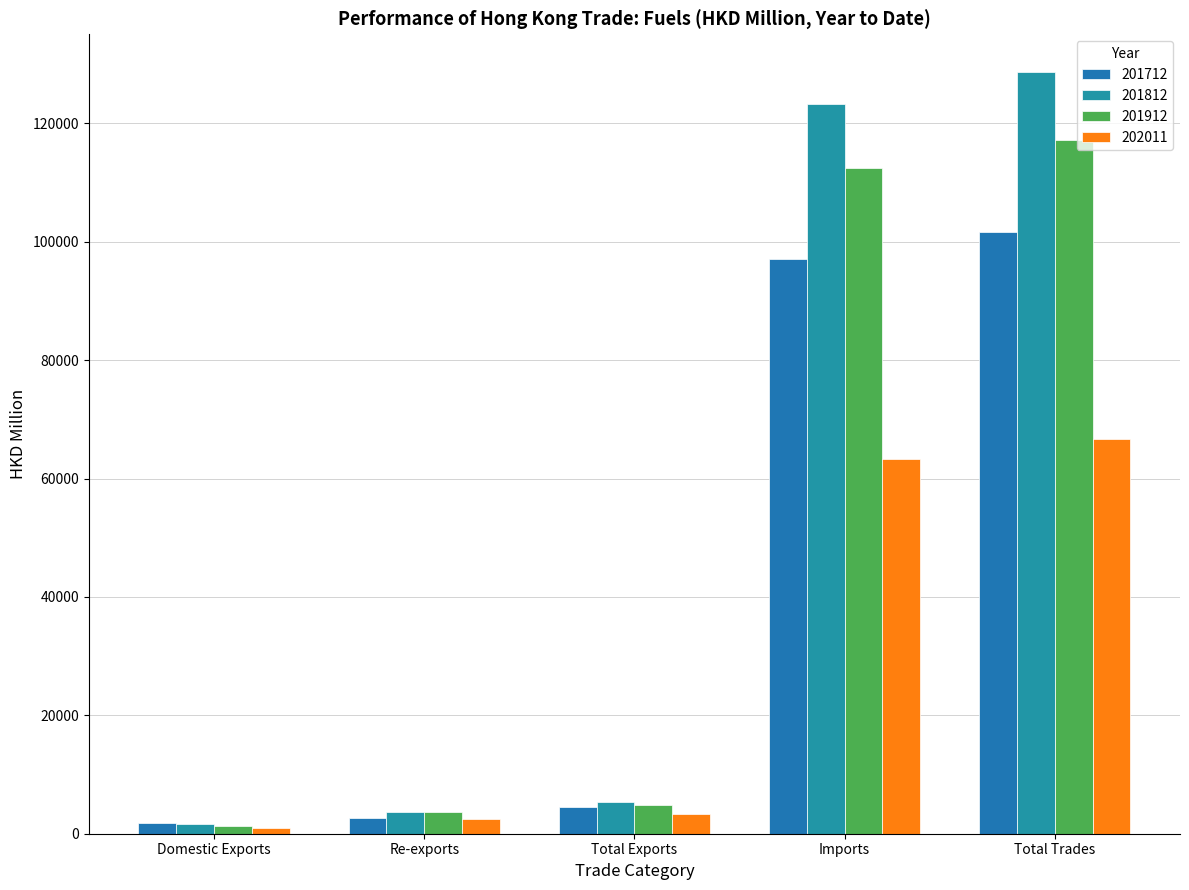

Reading left to right, list all the values displayed in this chart.

201712: Domestic Exports=1871.2	Re-exports=2665.6	Total Exports=4536.8	Imports=97044.2	Total Trades=101580.9
201812: Domestic Exports=1614.2	Re-exports=3707.8	Total Exports=5322.0	Imports=123295.8	Total Trades=128617.8
201912: Domestic Exports=1222.8	Re-exports=3654.4	Total Exports=4877.2	Imports=112395.3	Total Trades=117272.5
202011: Domestic Exports=915.5	Re-exports=2422.6	Total Exports=3338.1	Imports=63385.3	Total Trades=66723.4